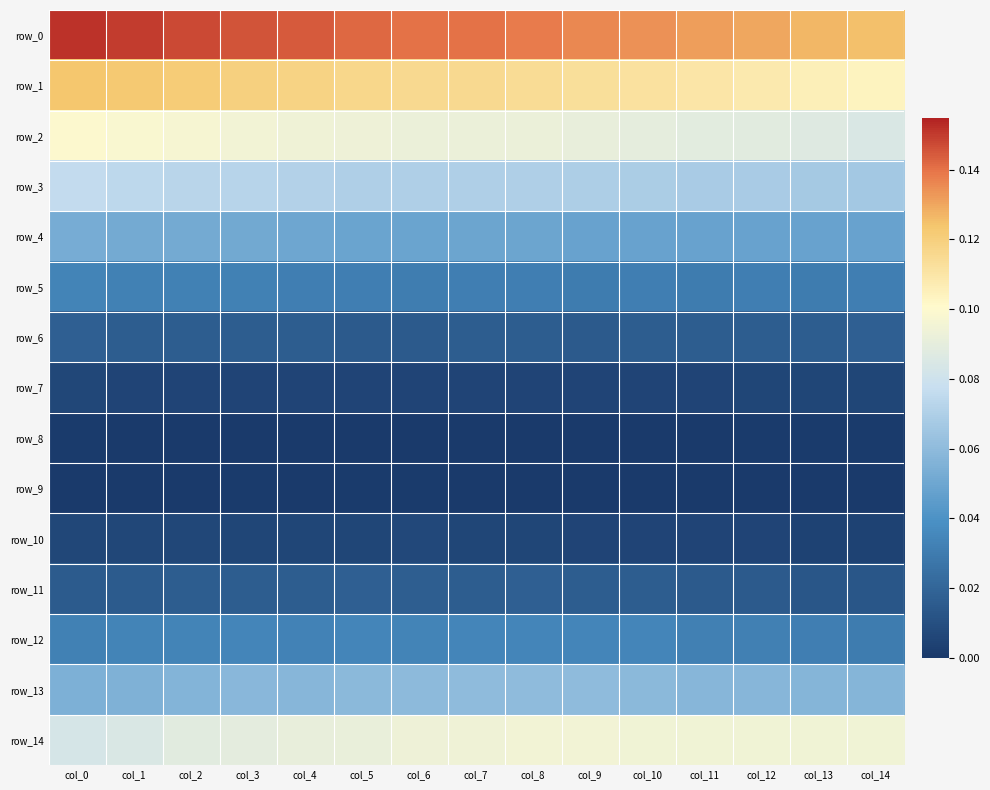

Rank the series by their maximum value, from lowest to highest.

row_9, row_8, row_7, row_10, row_11, row_6, row_5, row_12, row_4, row_13, row_3, row_14, row_2, row_1, row_0